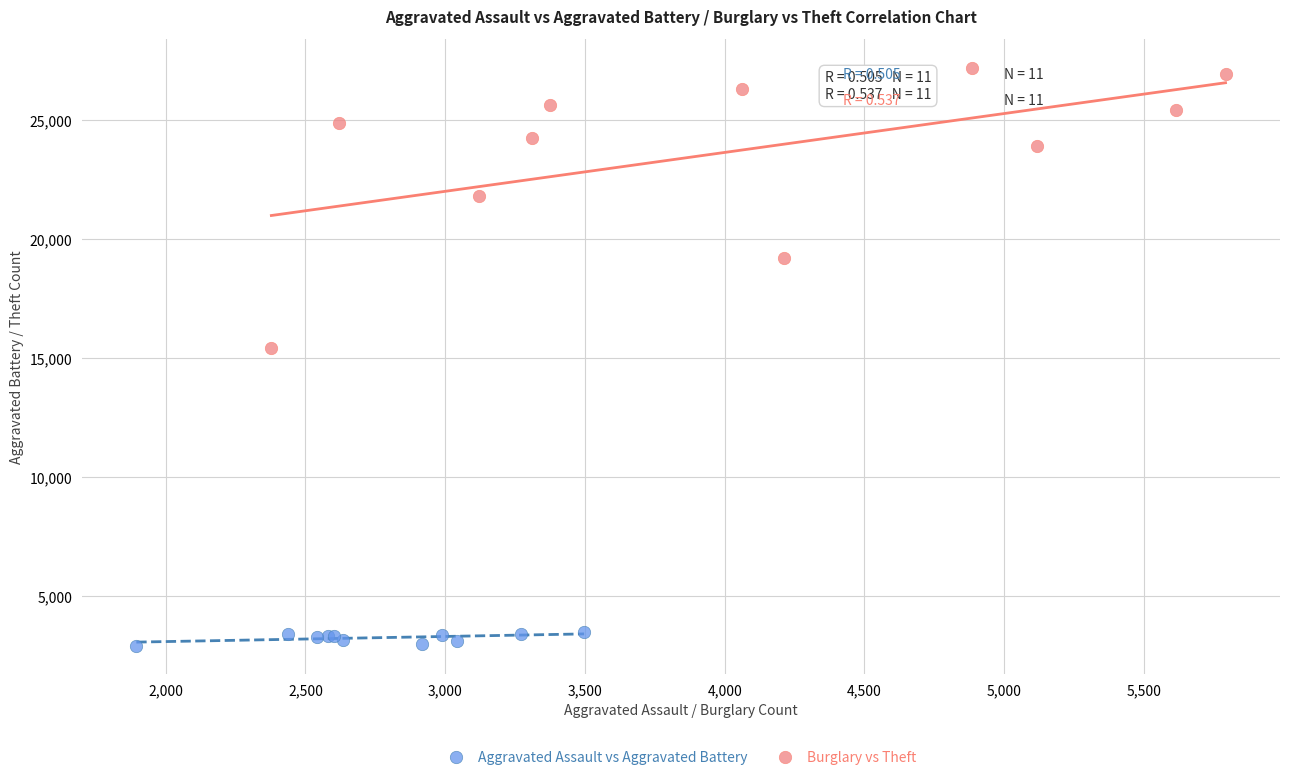

Which series has the largest Y range (max minus min)?

Burglary vs Theft